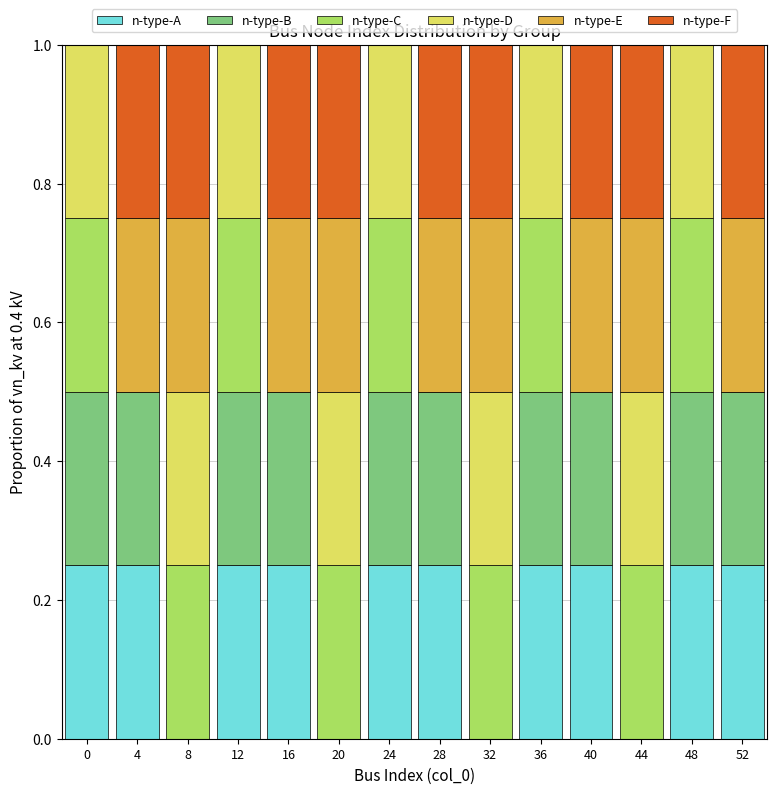

What is the total value across all series at 36?

1.0